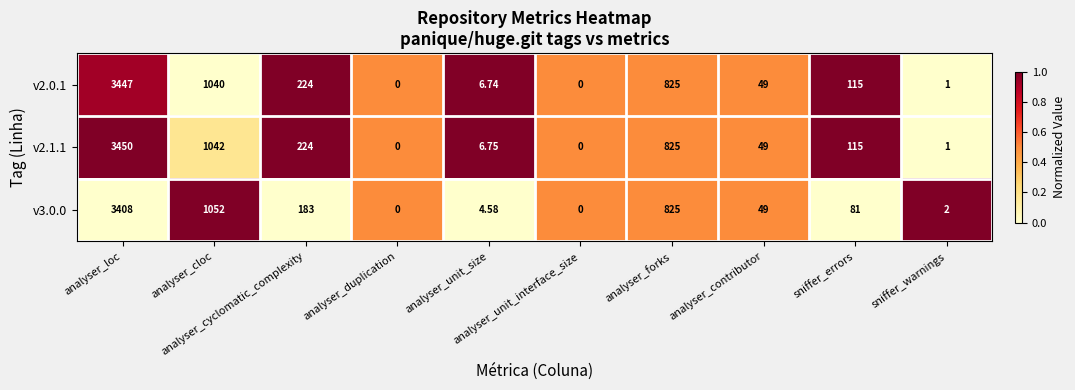

Reading left to right, transcribe all the data shown in this chart.

v2.0.1: analyser_loc=3447.0	analyser_cloc=1040.0	analyser_cyclomatic_complexity=224.0	analyser_duplication=0.0	analyser_unit_size=6.7	analyser_unit_interface_size=0.0	analyser_forks=825.0	analyser_contributor=49.0	sniffer_errors=115.0	sniffer_warnings=1.0
v2.1.1: analyser_loc=3450.0	analyser_cloc=1042.0	analyser_cyclomatic_complexity=224.0	analyser_duplication=0.0	analyser_unit_size=6.8	analyser_unit_interface_size=0.0	analyser_forks=825.0	analyser_contributor=49.0	sniffer_errors=115.0	sniffer_warnings=1.0
v3.0.0: analyser_loc=3408.0	analyser_cloc=1052.0	analyser_cyclomatic_complexity=183.0	analyser_duplication=0.0	analyser_unit_size=4.6	analyser_unit_interface_size=0.0	analyser_forks=825.0	analyser_contributor=49.0	sniffer_errors=81.0	sniffer_warnings=2.0